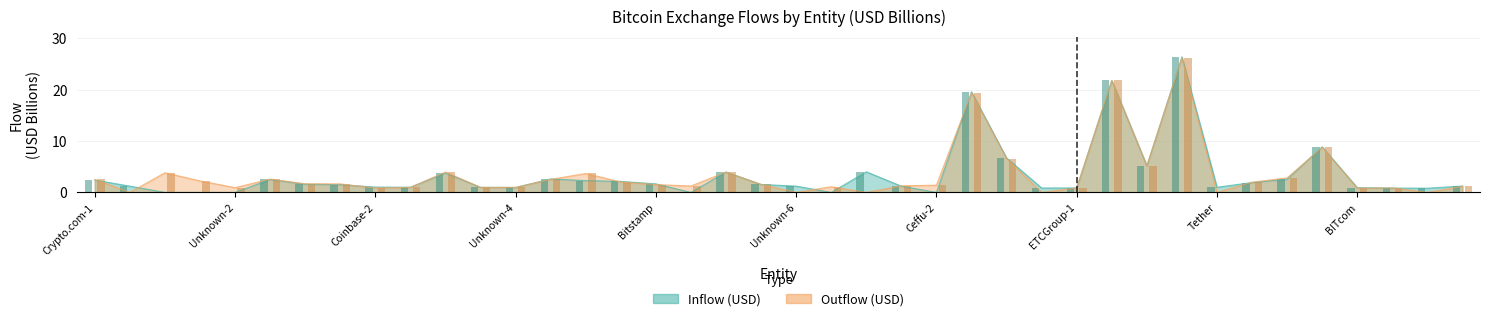

Where does the inUSD_billions series first go above 1?

Crypto.com-1